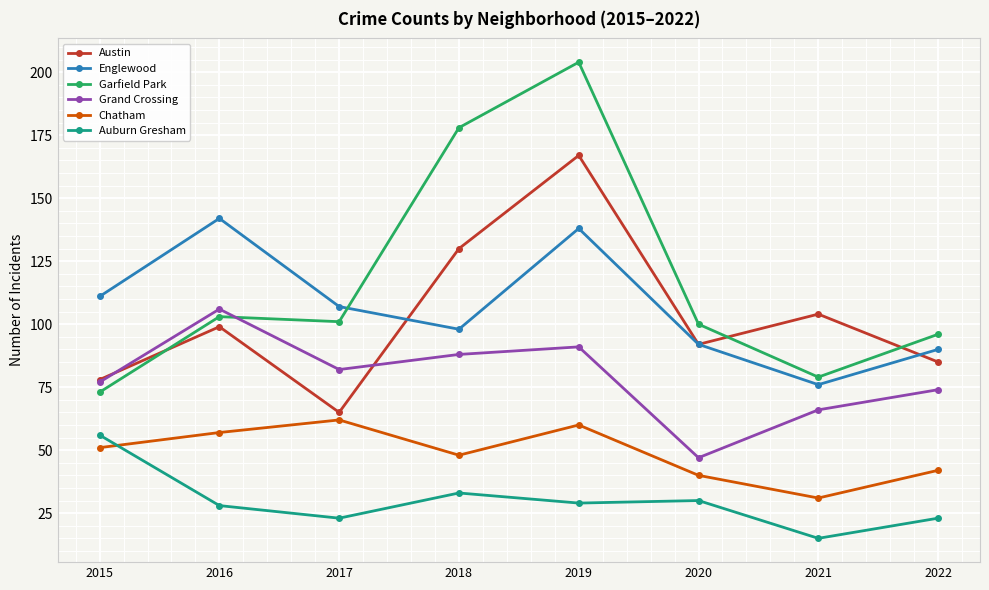

What is the sum of all Austin values?

820